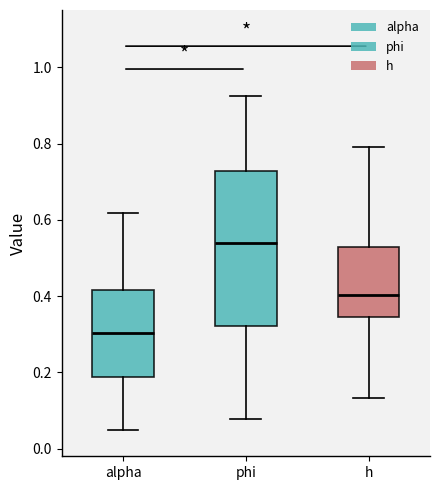

Comparing the boxes themselves (not the whiskers), which one is the tallest?

phi